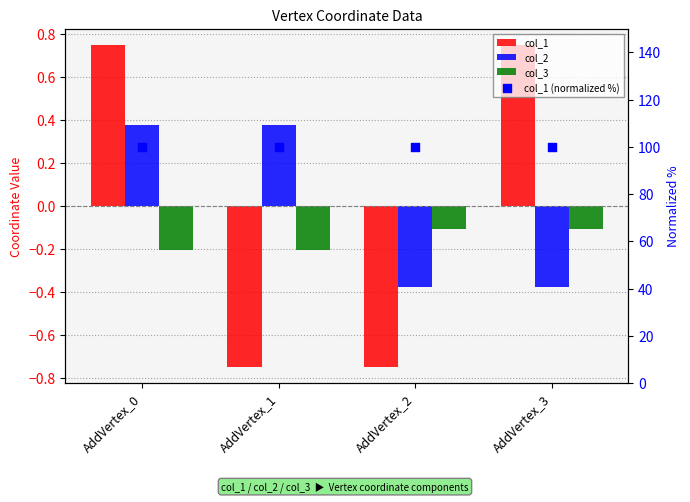

Which series has the widest spread of Y values?

col_1